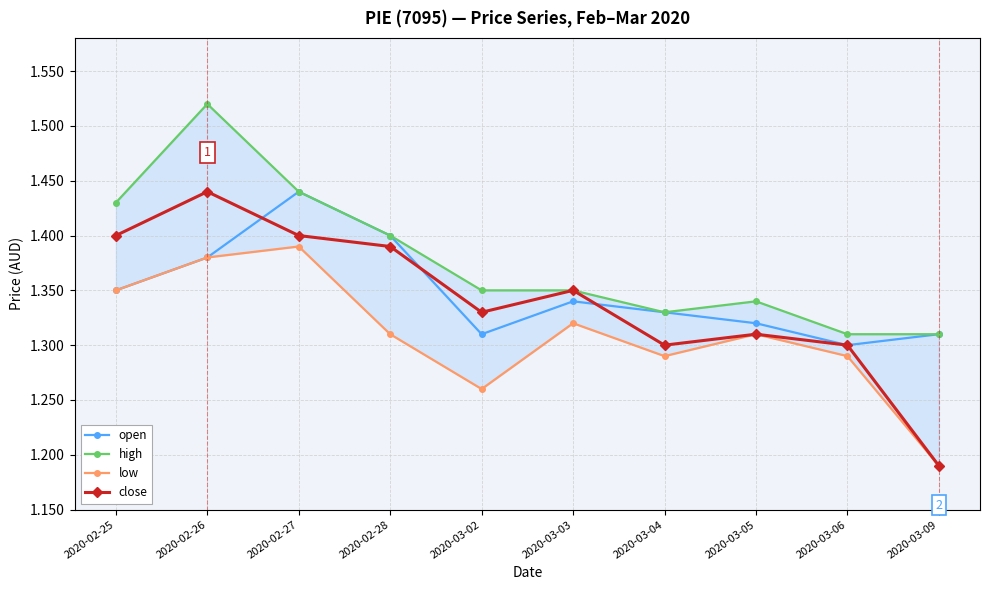

What is the sum of all open values?

13.5